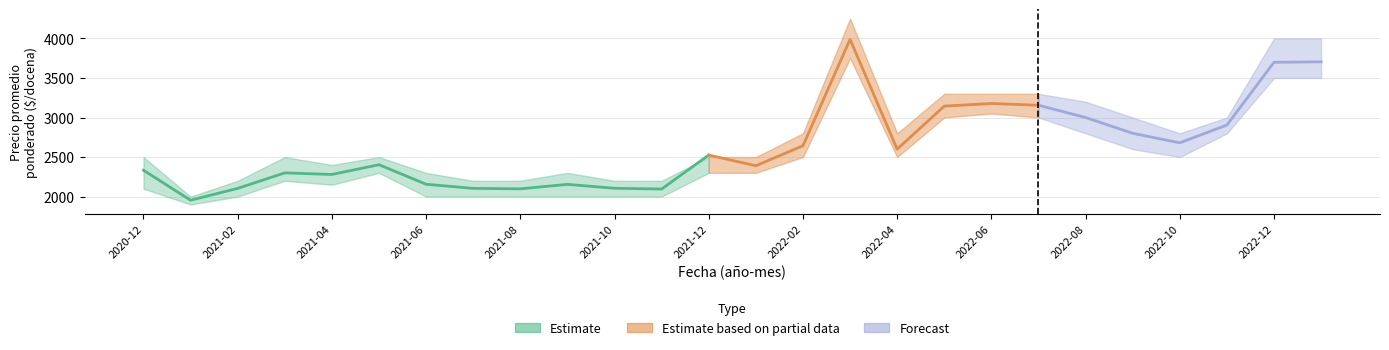

True or false: Precio minimo and Precio maximo intersect in this chart.

False